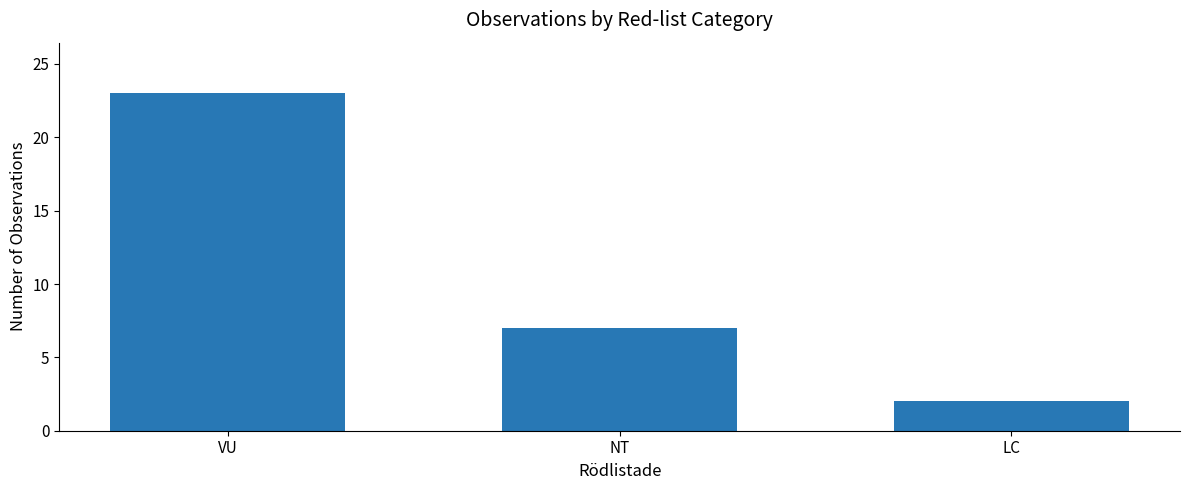

List the labels in order of value, smallest first.

LC, NT, VU